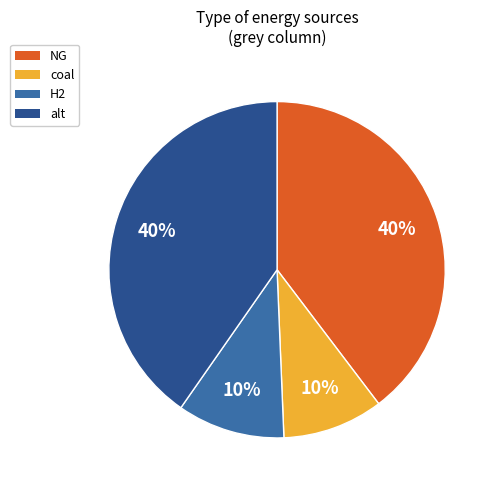

To the nearest percent, what is the difference between the H2 and alt slice percentages?

30%